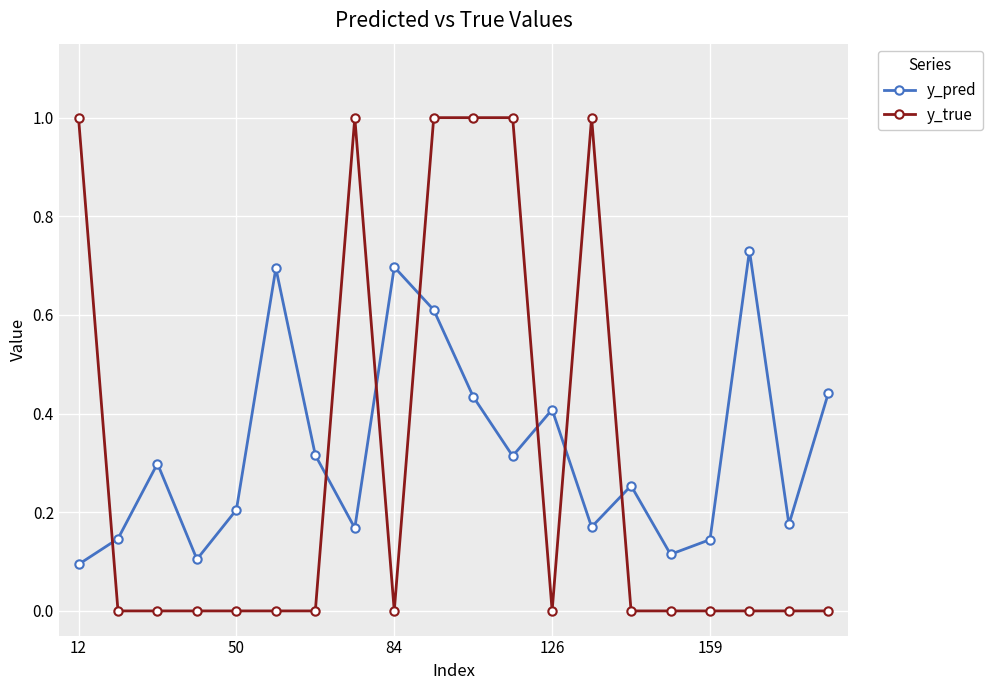

What is the difference between the maximum and minimum values in the y_pred series?

0.6